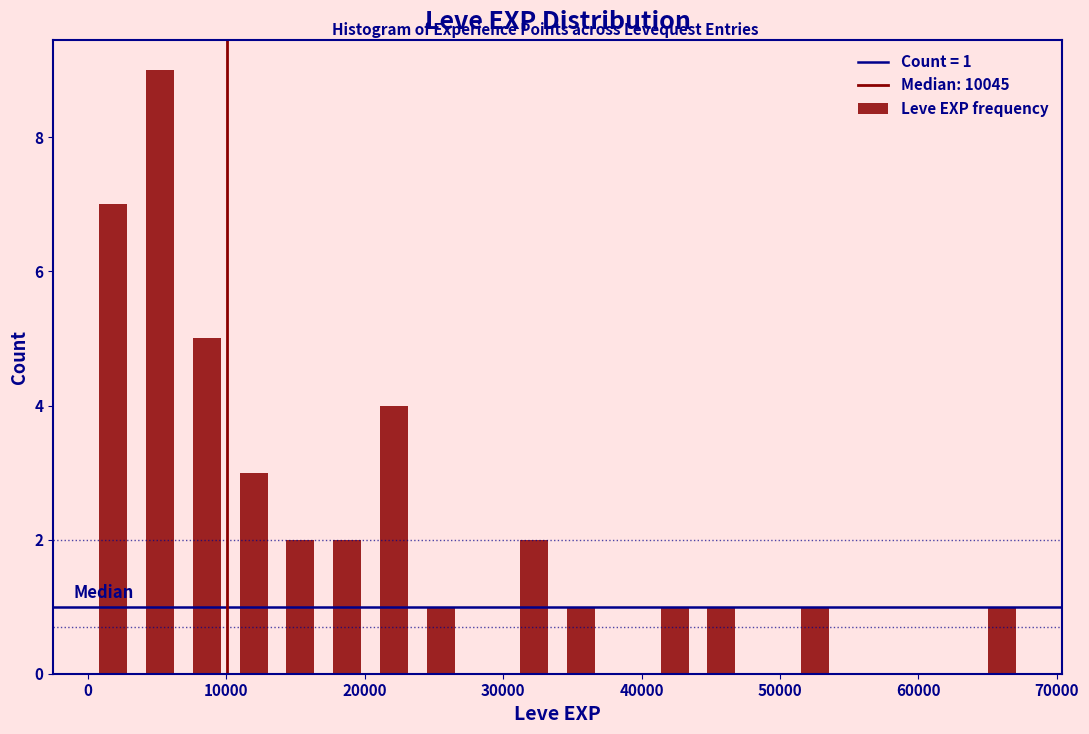

Read against the x-axis, roughly where is the centre of the tallest bar?

5000